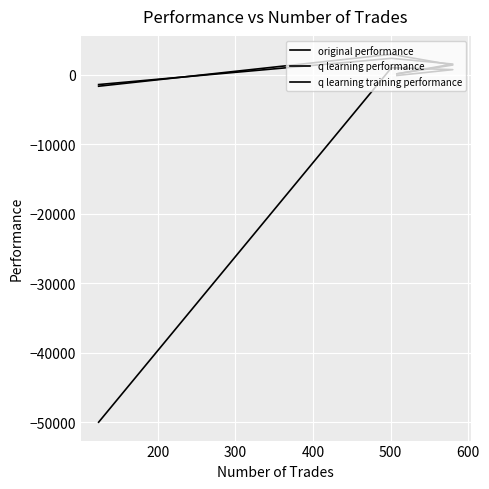

At how many categories does at least one series exceed -1894?

4